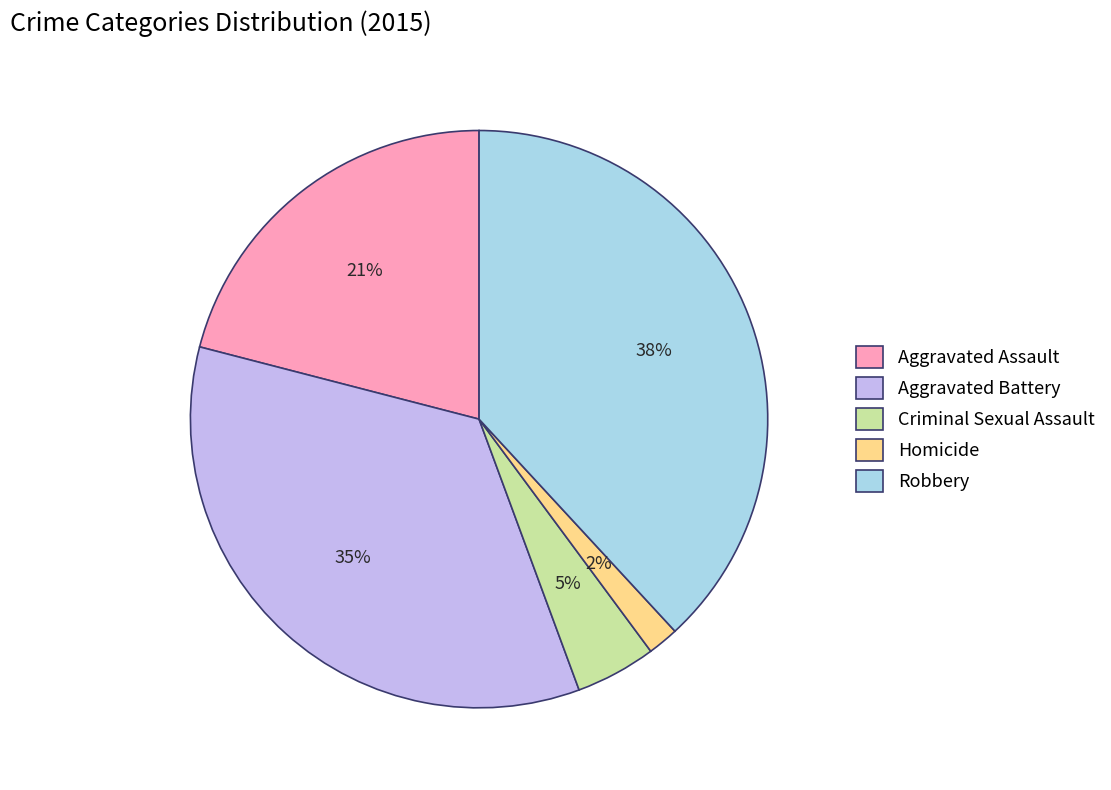

Rank the categories by value from lowest to highest.

Homicide, Criminal Sexual Assault, Aggravated Assault, Aggravated Battery, Robbery